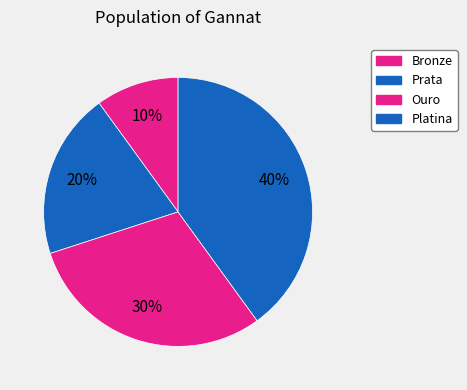

How many segments does this pie chart have?

4